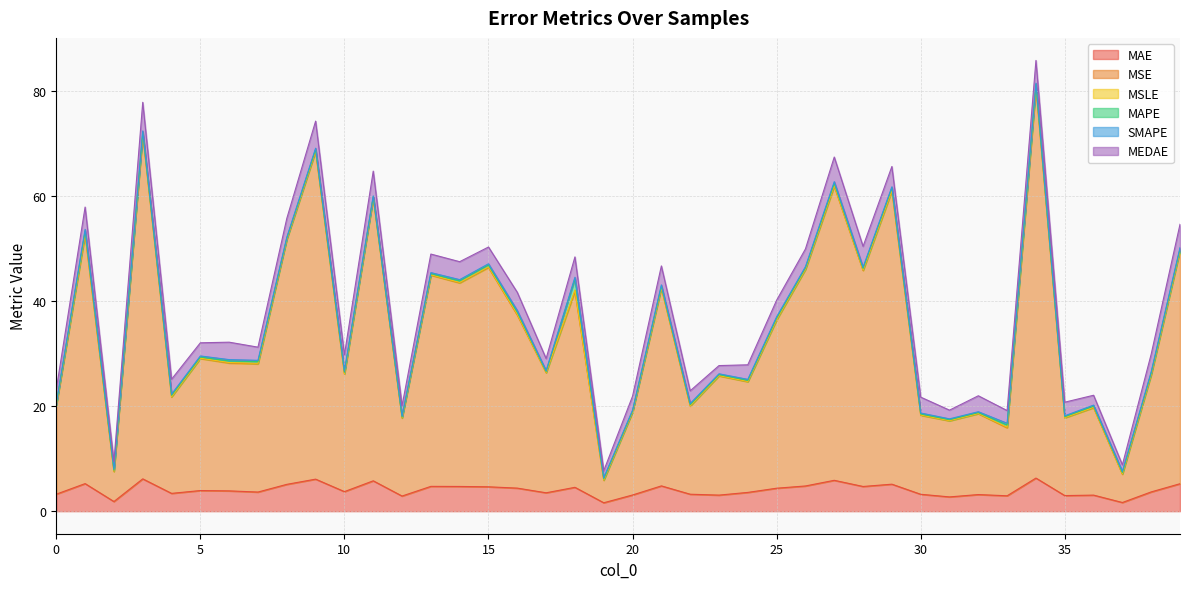

Reading left to right, what are all the values shown in this chart?

MAE: 0=3.2	1=5.3	2=1.8	3=6.2	4=3.4	5=3.9	6=3.9	7=3.6	8=5.1	9=6.1	10=3.7	11=5.8	12=2.9	13=4.7	14=4.7	15=4.6	16=4.4	17=3.5	18=4.5	19=1.6	20=3.1	21=4.8	22=3.2	23=3.1	24=3.6	25=4.4	26=4.8	27=5.9	28=4.7	29=5.1	30=3.2	31=2.7	32=3.2	33=2.9	34=6.3	35=3.0	36=3.1	37=1.7	38=3.7	39=5.2
MSE: 0=16.9	1=47.4	2=5.7	3=65.6	4=18.3	5=25.1	6=24.3	7=24.4	8=46.6	9=62.4	10=22.4	11=53.8	12=14.8	13=40.2	14=38.7	15=41.8	16=32.9	17=22.9	18=37.3	19=4.3	20=15.8	21=37.7	22=16.8	23=22.7	24=21.1	25=32.0	26=41.2	27=56.0	28=41.1	29=55.8	30=15.0	31=14.5	32=15.4	33=12.9	34=74.4	35=14.8	36=16.6	37=5.4	38=22.3	39=44.3
MSLE: 0=0.0	1=0.2	2=0.1	3=0.1	4=0.1	5=0.1	6=0.1	7=0.1	8=0.0	9=0.1	10=0.1	11=0.0	12=0.0	13=0.1	14=0.1	15=0.1	16=0.2	17=0.1	18=0.3	19=0.1	20=0.0	21=0.1	22=0.1	23=0.1	24=0.1	25=0.1	26=0.1	27=0.2	28=0.1	29=0.2	30=0.0	31=0.0	32=0.0	33=0.1	34=0.2	35=0.0	36=0.1	37=0.1	38=0.1	39=0.1
MAPE: 0=0.2	1=0.5	2=0.2	3=0.3	4=0.2	5=0.2	6=0.3	7=0.3	8=0.2	9=0.3	10=0.3	11=0.2	12=0.2	13=0.2	14=0.3	15=0.3	16=0.4	17=0.2	18=2.1	19=0.2	20=0.2	21=0.3	22=0.2	23=0.2	24=0.2	25=0.3	26=0.2	27=0.4	28=0.3	29=0.4	30=0.2	31=0.2	32=0.2	33=0.4	34=0.4	35=0.2	36=0.2	37=0.3	38=0.3	39=0.3
SMAPE: 0=0.2	1=0.3	2=0.2	3=0.3	4=0.2	5=0.2	6=0.3	7=0.3	8=0.2	9=0.2	10=0.2	11=0.2	12=0.2	13=0.2	14=0.2	15=0.2	16=0.3	17=0.2	18=0.3	19=0.2	20=0.2	21=0.2	22=0.2	23=0.2	24=0.2	25=0.2	26=0.2	27=0.3	28=0.2	29=0.2	30=0.2	31=0.2	32=0.2	33=0.3	34=0.3	35=0.2	36=0.2	37=0.2	38=0.2	39=0.2
MEDAE: 0=2.7	1=4.2	2=1.4	3=5.5	4=2.8	5=2.5	6=3.3	7=2.5	8=3.6	9=5.2	10=3.1	11=4.7	12=2.0	13=3.5	14=3.4	15=3.2	16=3.5	17=2.3	18=3.9	19=1.3	20=2.7	21=3.6	22=2.4	23=1.6	24=2.8	25=3.2	26=3.4	27=4.7	28=4.0	29=3.9	30=3.0	31=1.7	32=3.0	33=2.4	34=4.3	35=2.6	36=1.9	37=1.2	38=3.4	39=4.4